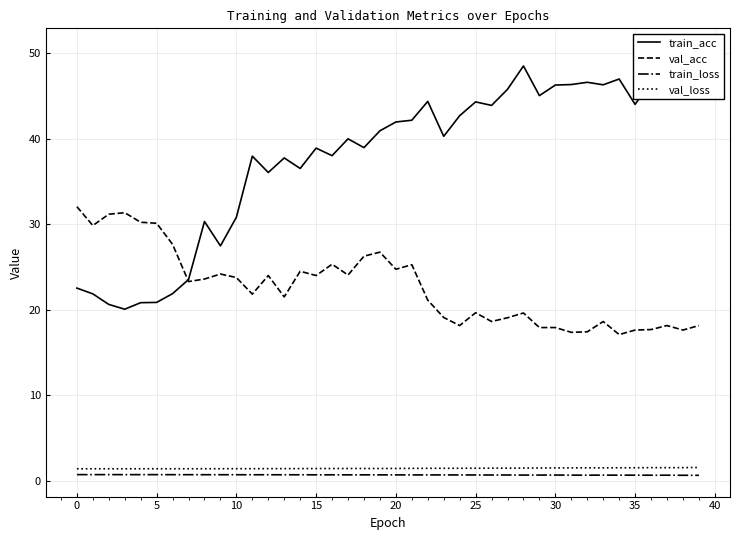

How many distinct data groups are displayed?

4